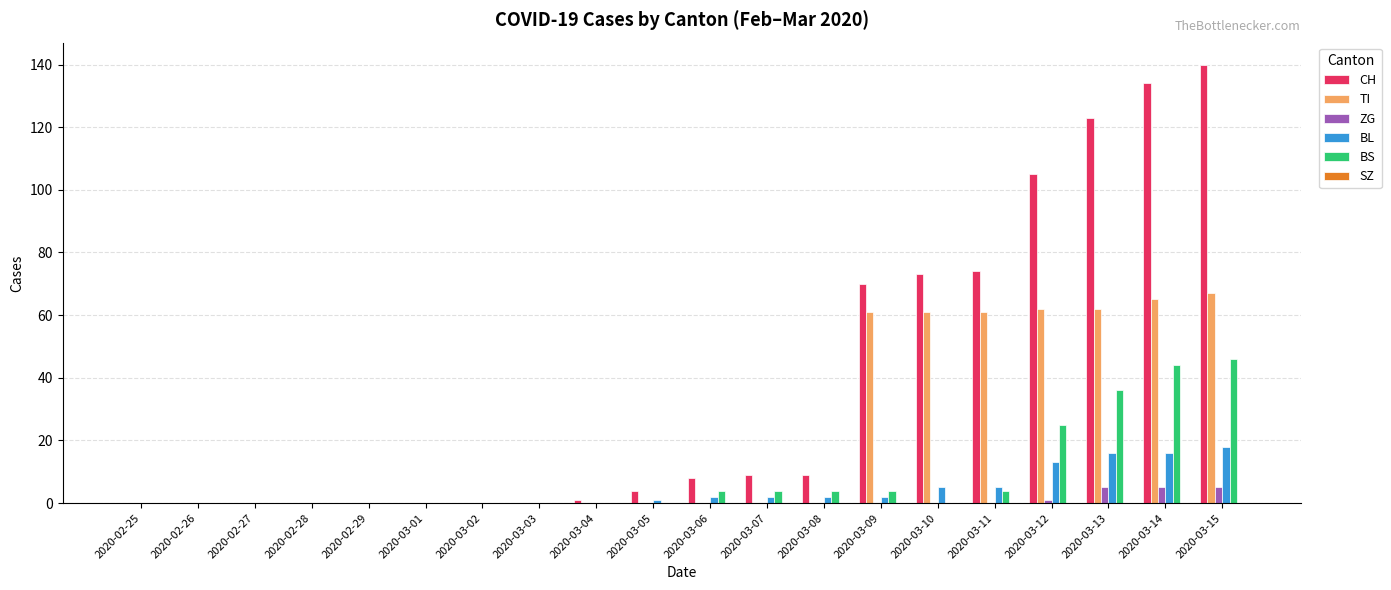

At which category does the chart reach its peak across all series?

2020-03-15